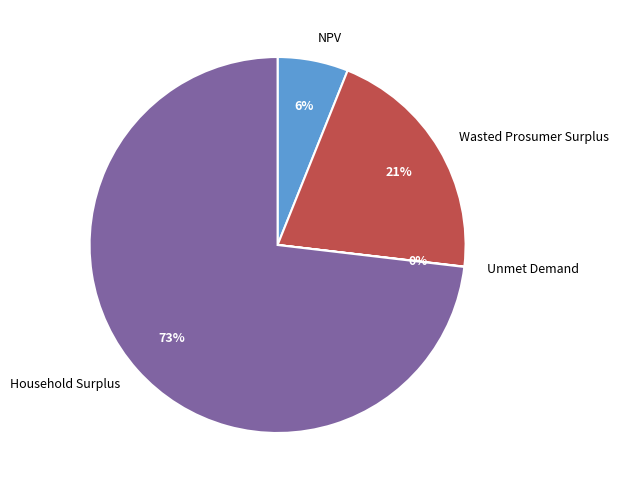

To the nearest percent, what is the average slice percentage?

25%